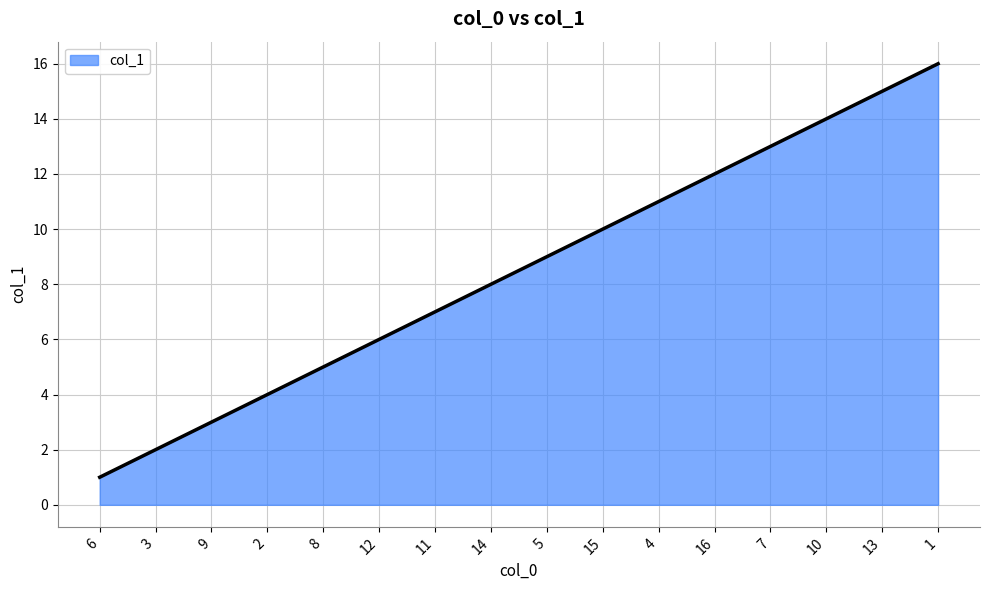

Rank the categories by value from lowest to highest.

6, 3, 9, 2, 8, 12, 11, 14, 5, 15, 4, 16, 7, 10, 13, 1